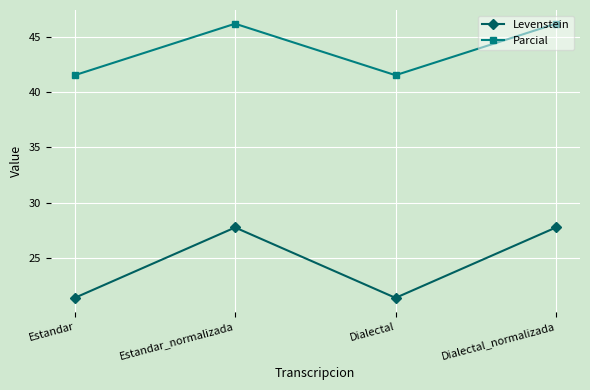

Reading left to right, extract all data points from this chart.

Levenstein: 21.4	27.8	21.4	27.8
Parcial: 41.5	46.2	41.5	46.2